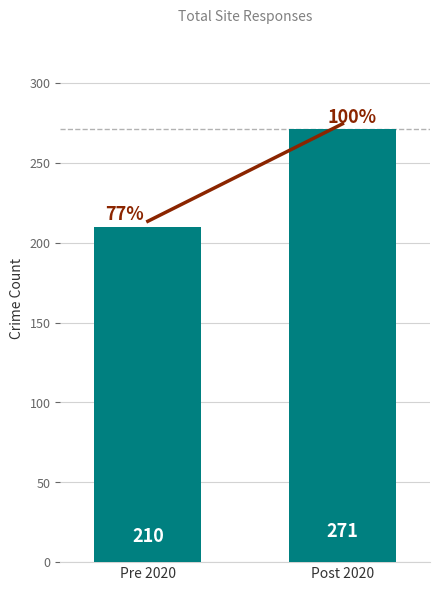

What is the difference between the maximum and minimum values?

61